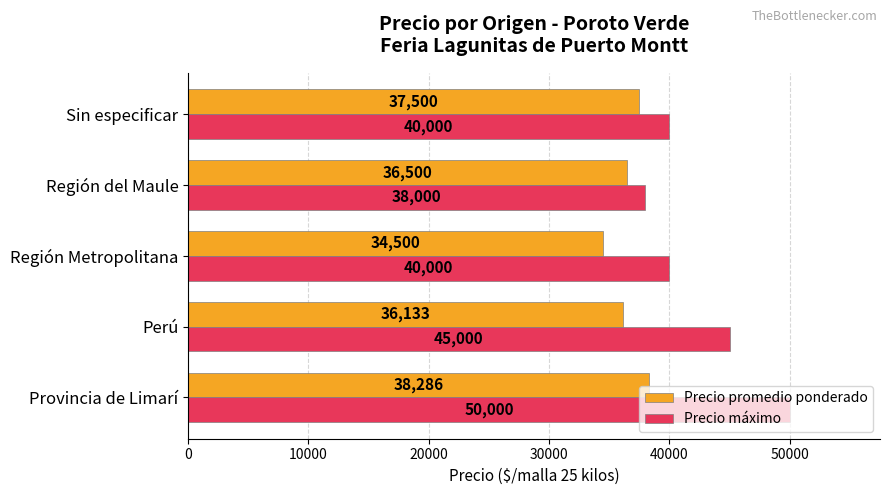

How many categories are shown in the chart?

5